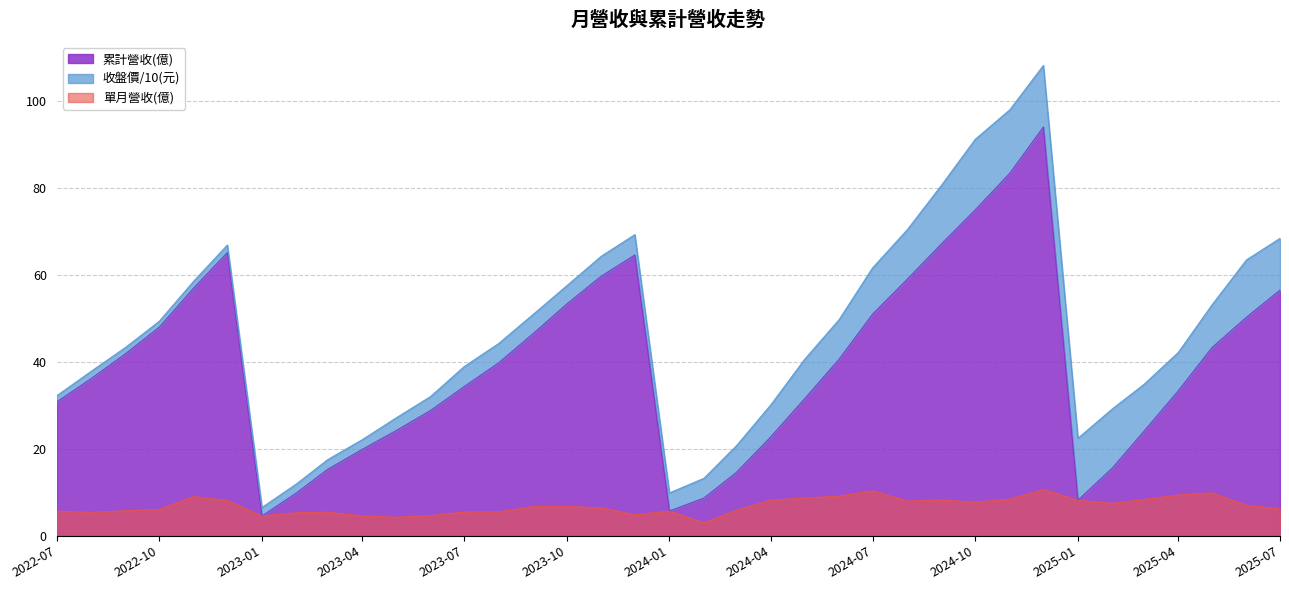

At which category does the chart reach its minimum across all series?

2024-02